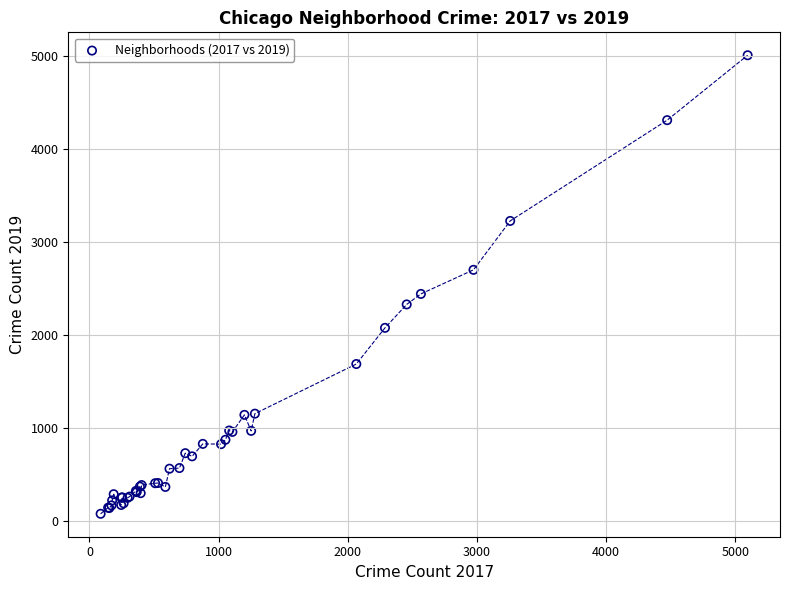

What Y value in the scatter plot is closest to 2542?

2441